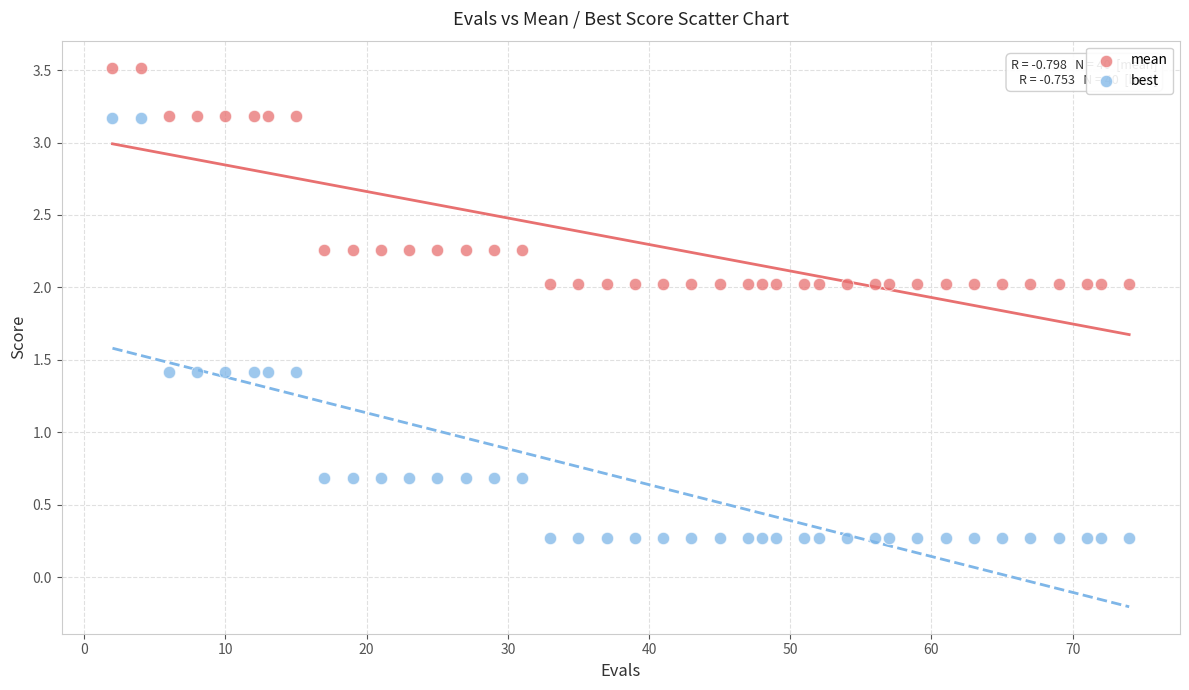

Which series contains the lowest Y value?

best